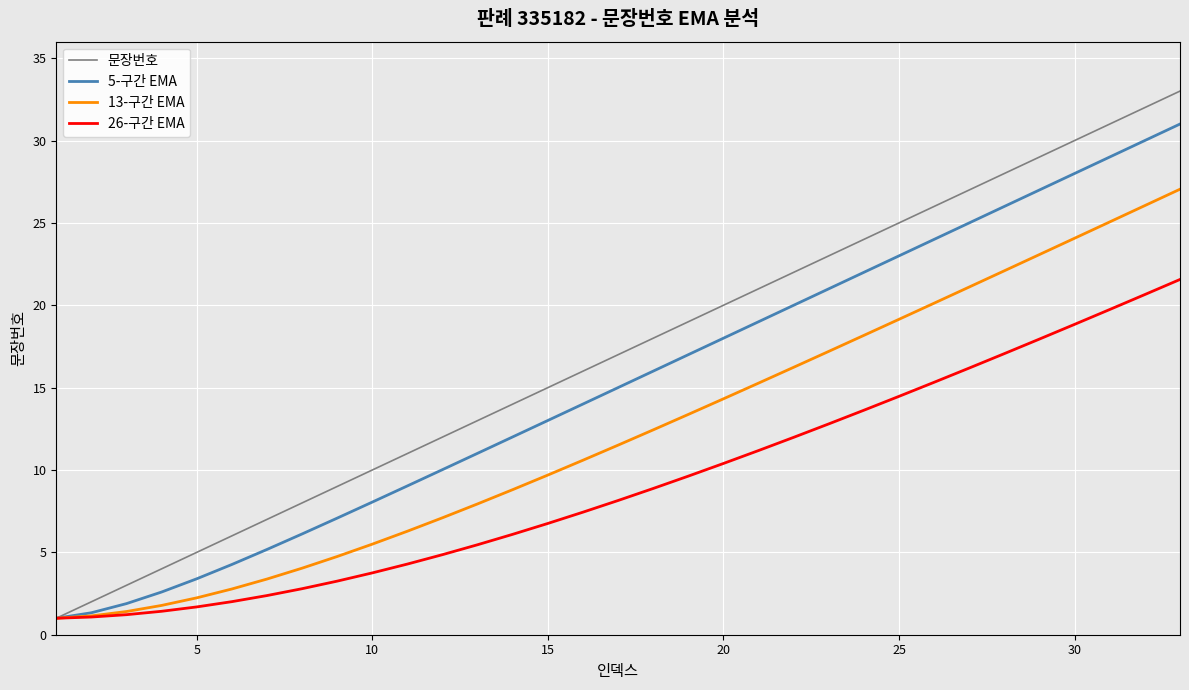

What is the smallest value displayed?

1.0